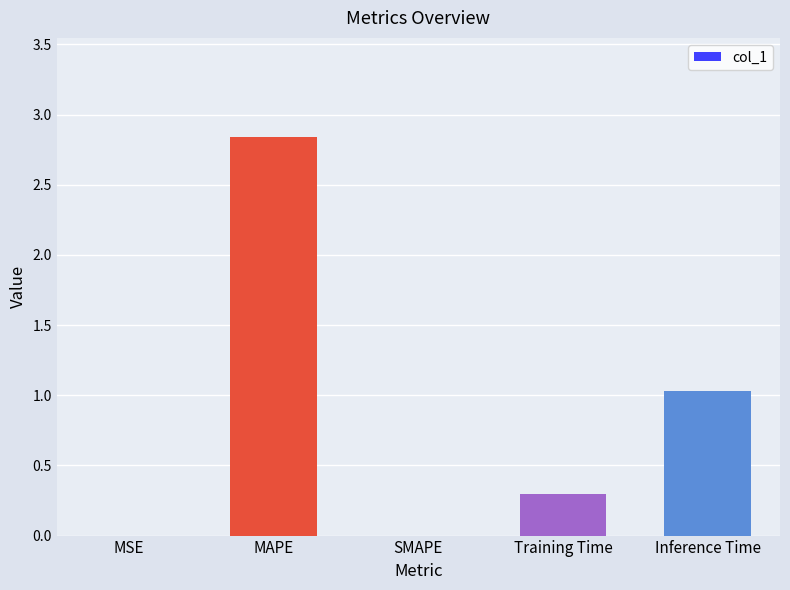

Between Inference Time and MSE, which is larger?

Inference Time